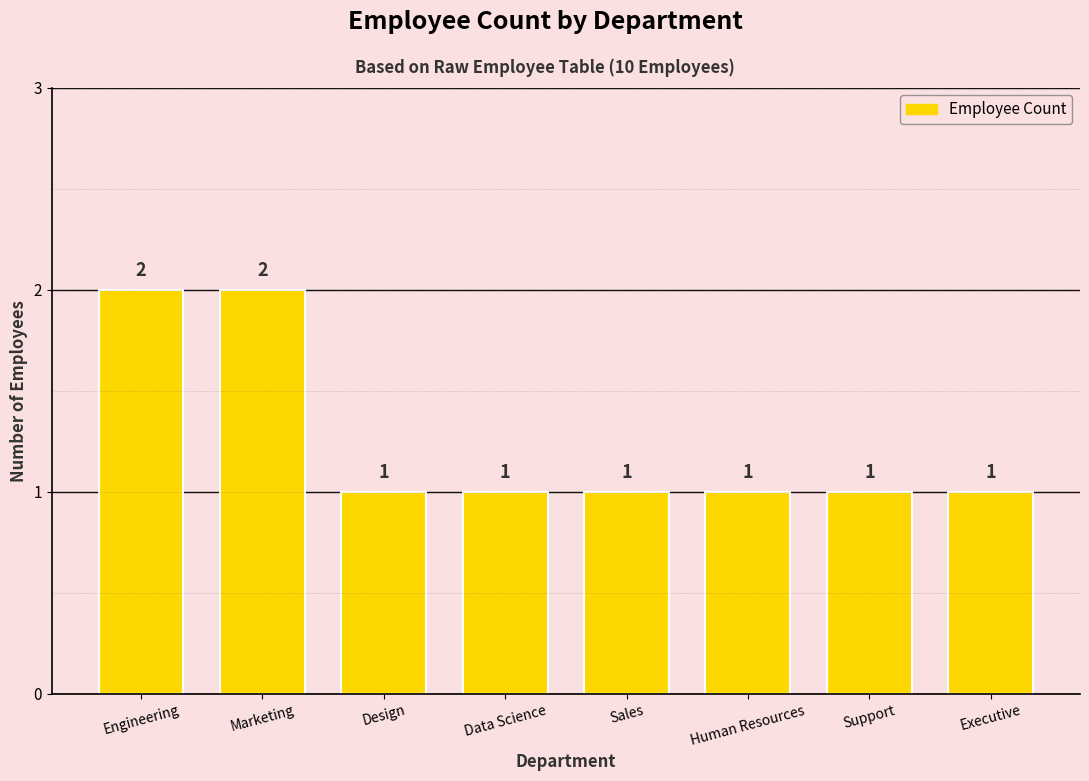

Count the values in the range 1 to 2.

8